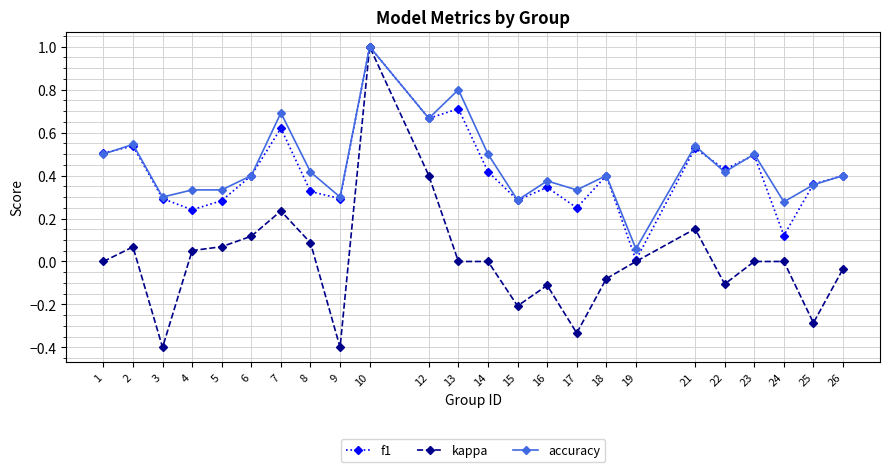

True or false: accuracy has more than 0 interior local peaks.

True